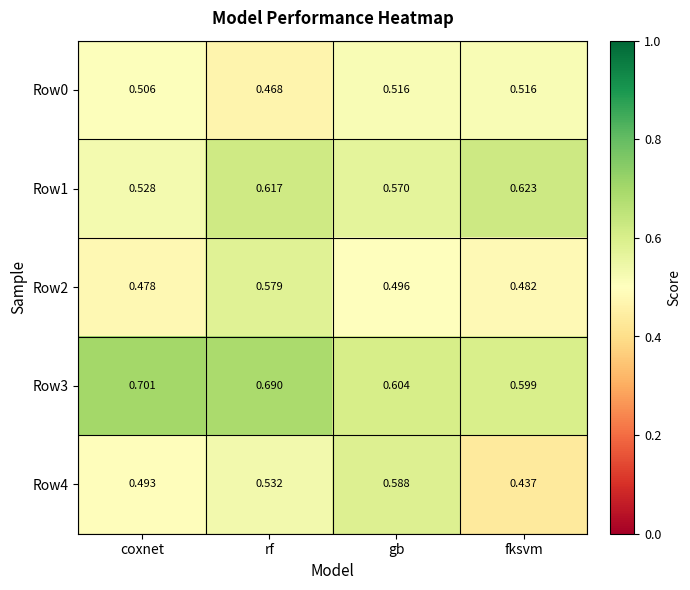

Which label corresponds to the largest value in the chart?

coxnet